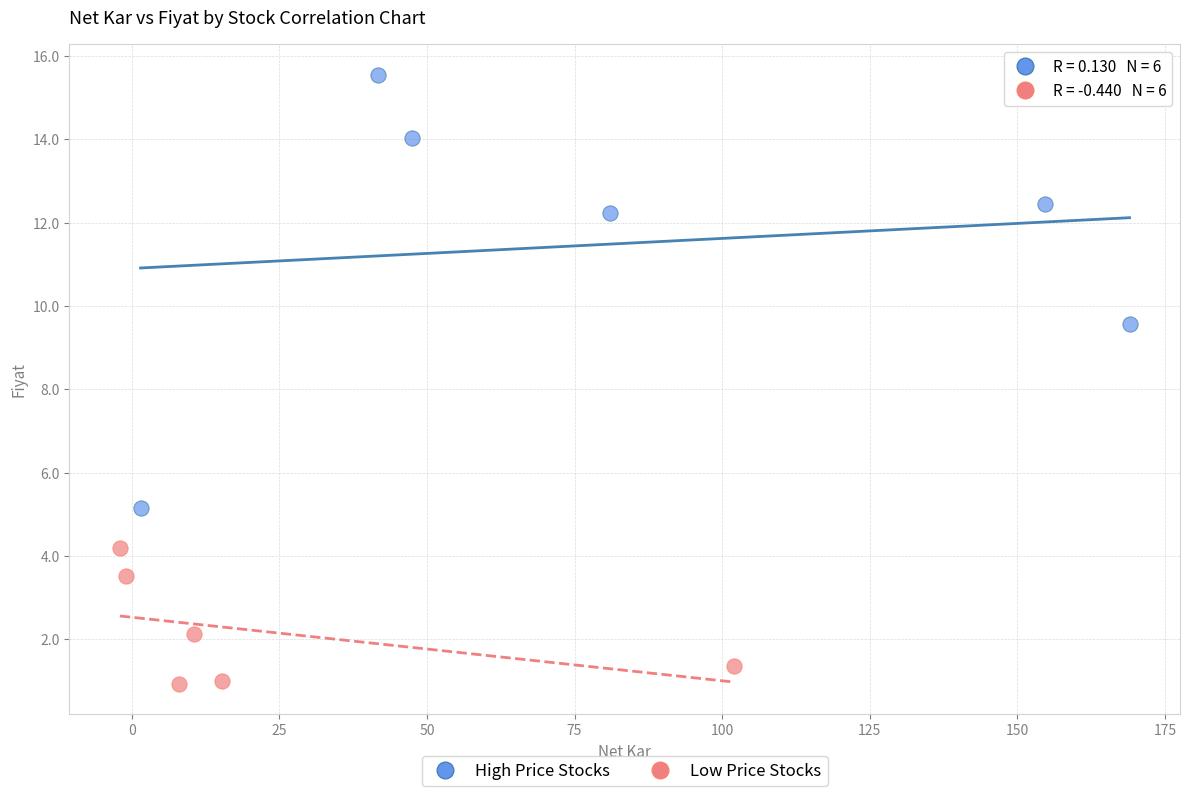

Which series has the largest Y range (max minus min)?

High Price Stocks